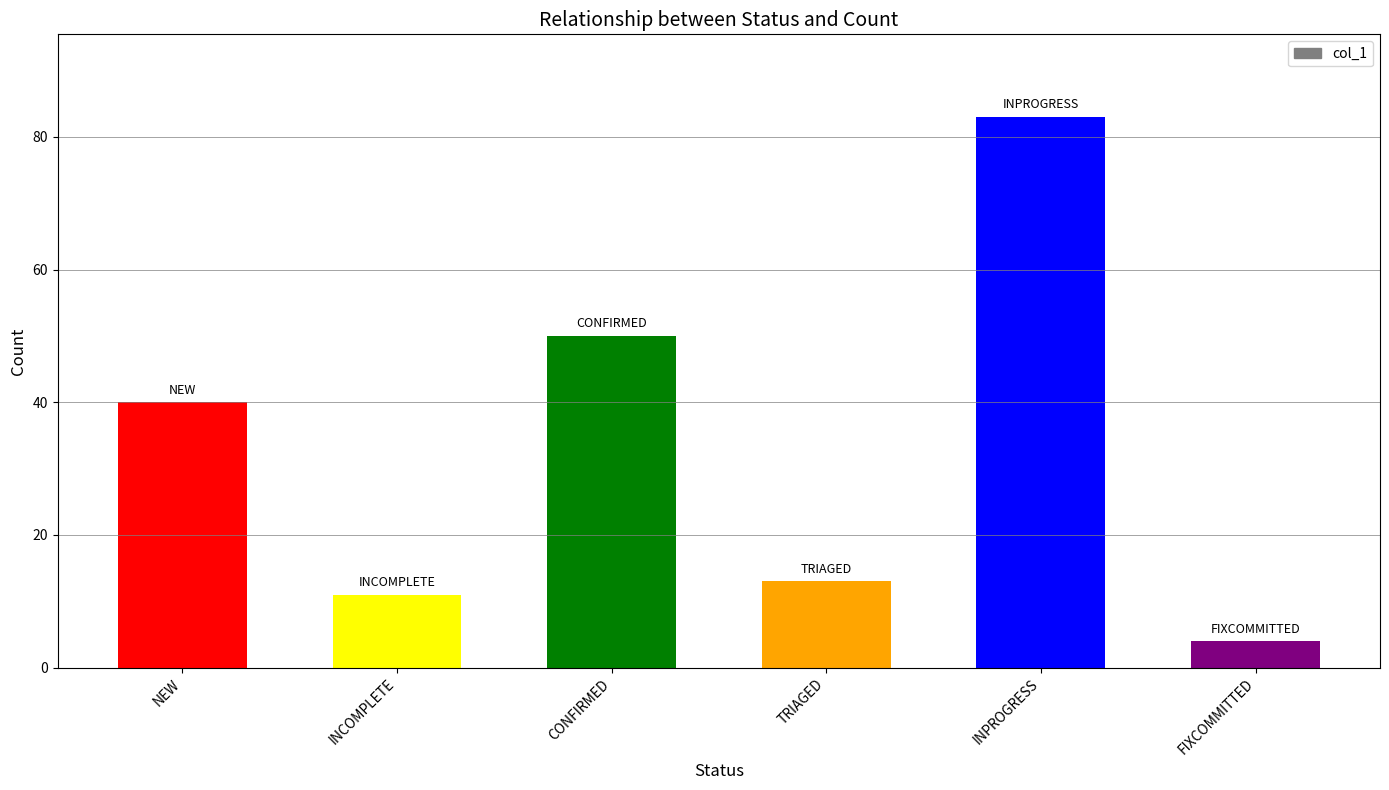

How many values are below 40?

3